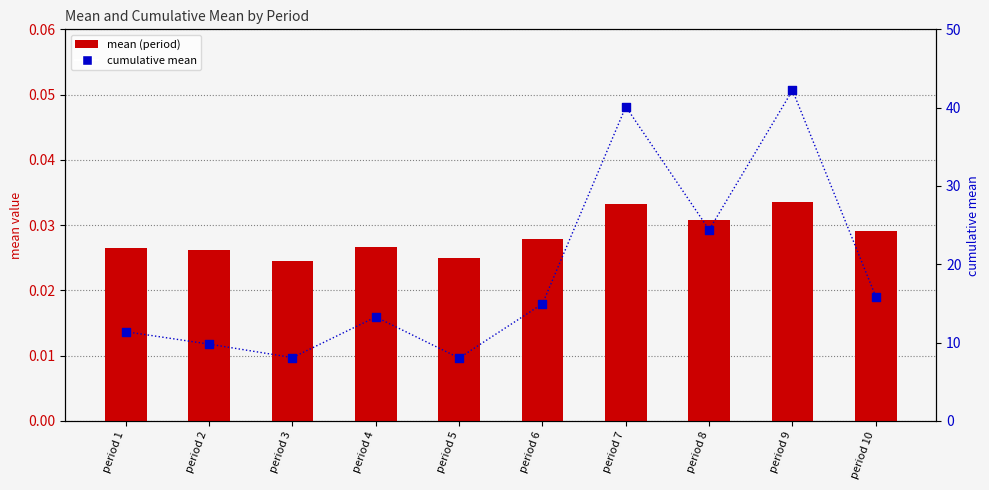

Is the value of mean (period) at period 10 greater than the value of cumulative mean at period 5?

No